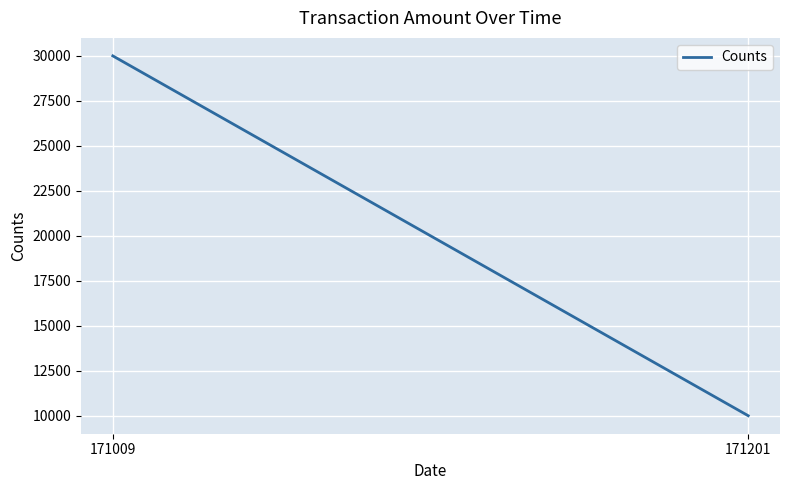

What is the value of the 2nd point from the left?

10000